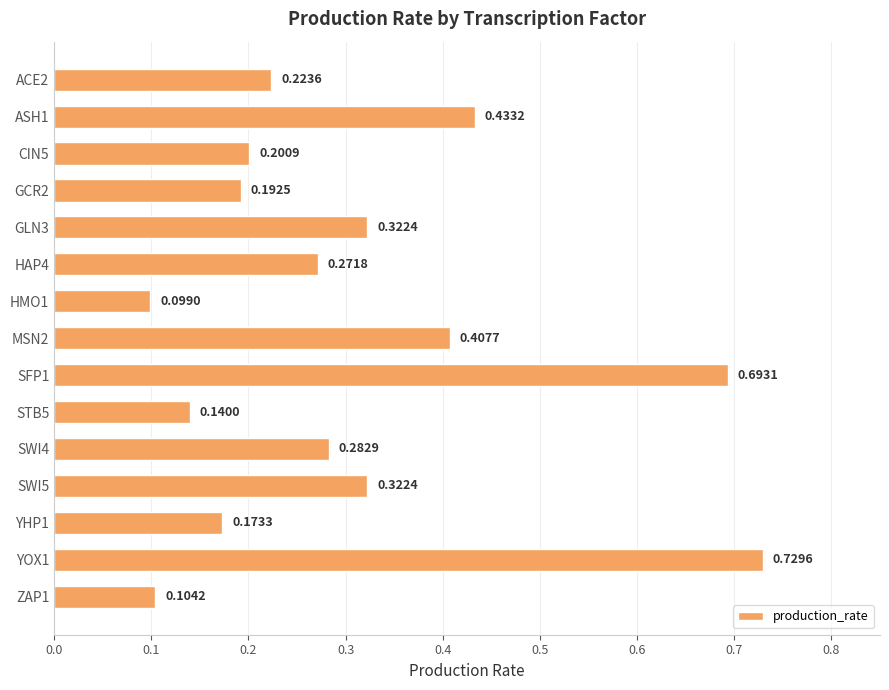

What is the difference between the maximum and minimum values?

0.6